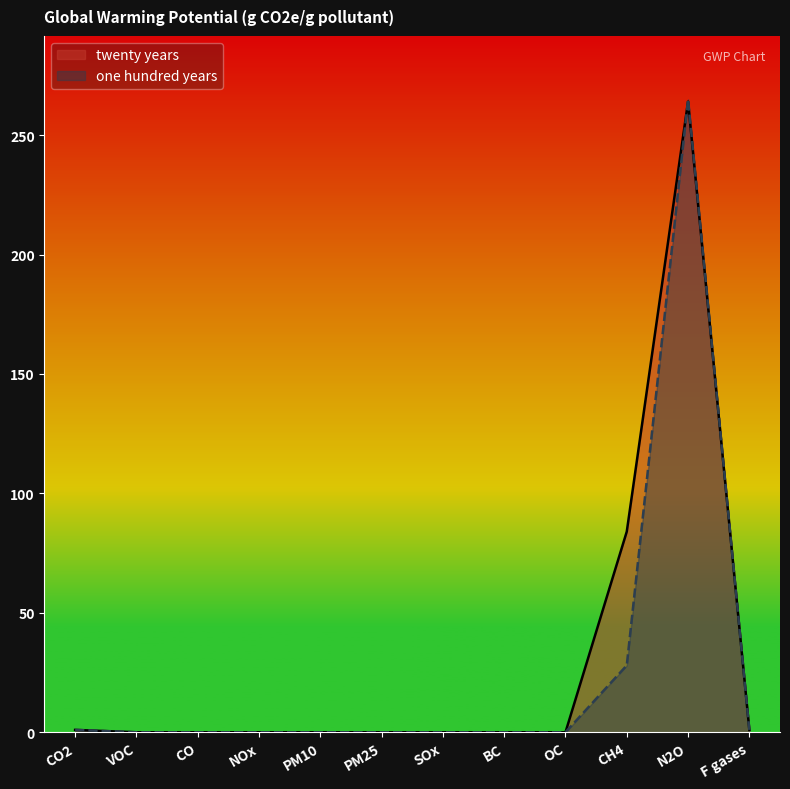

Which category has the highest value in the twenty years series?

N2O